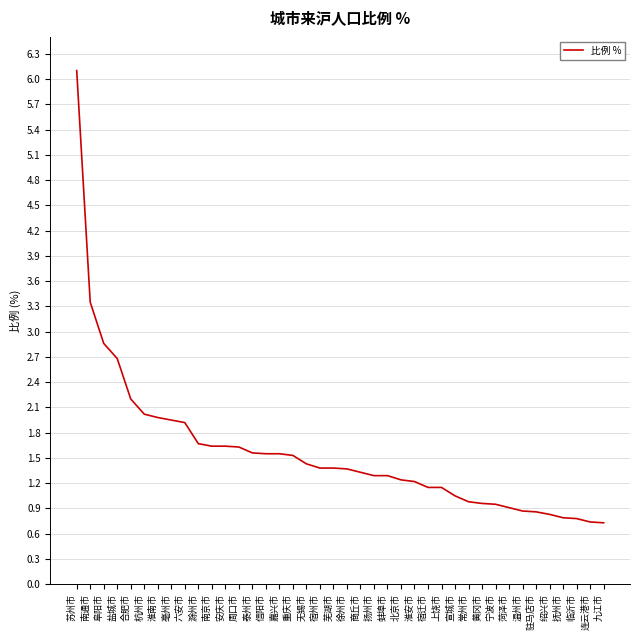

What position from the left is 商丘市?

22